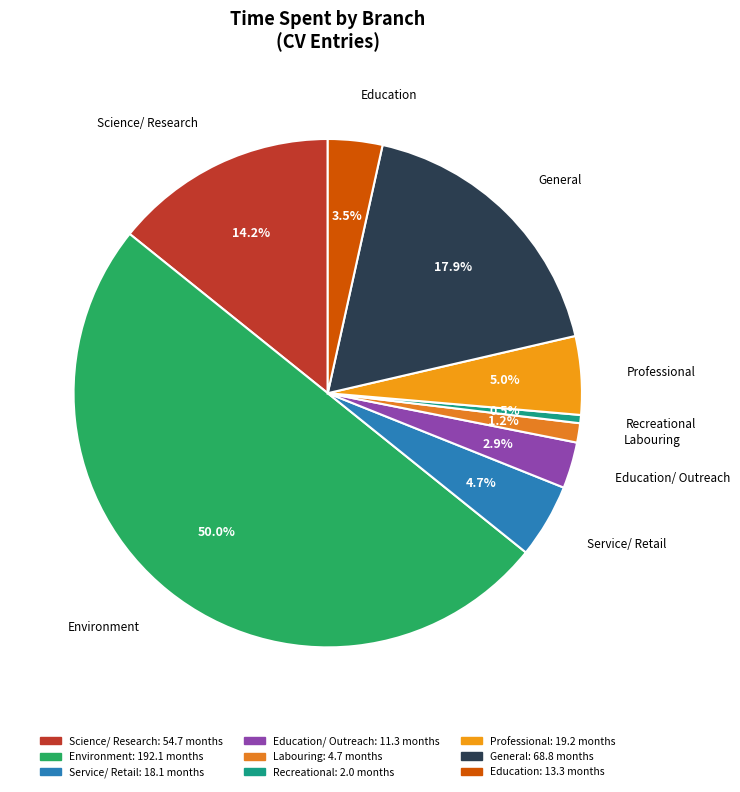

How many slices are in this pie chart?

9